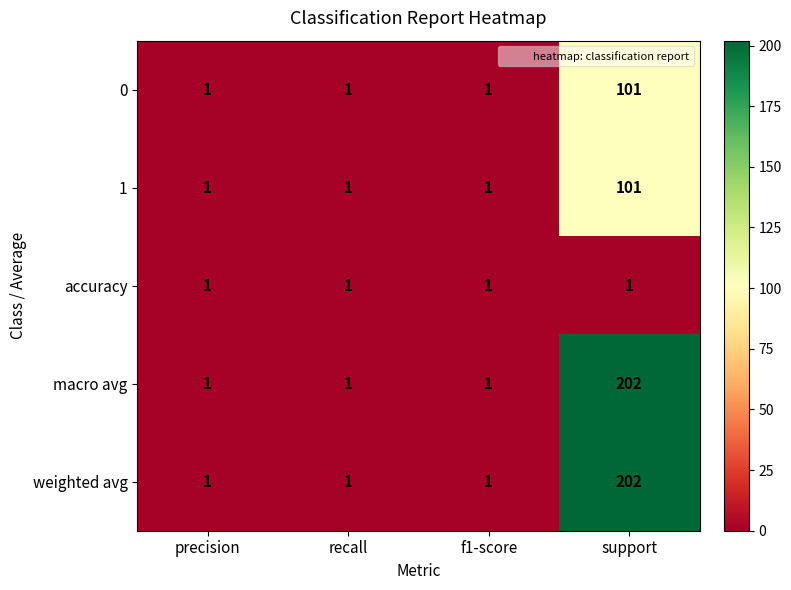

The 0 series shows 1 at f1-score. True or false?

True